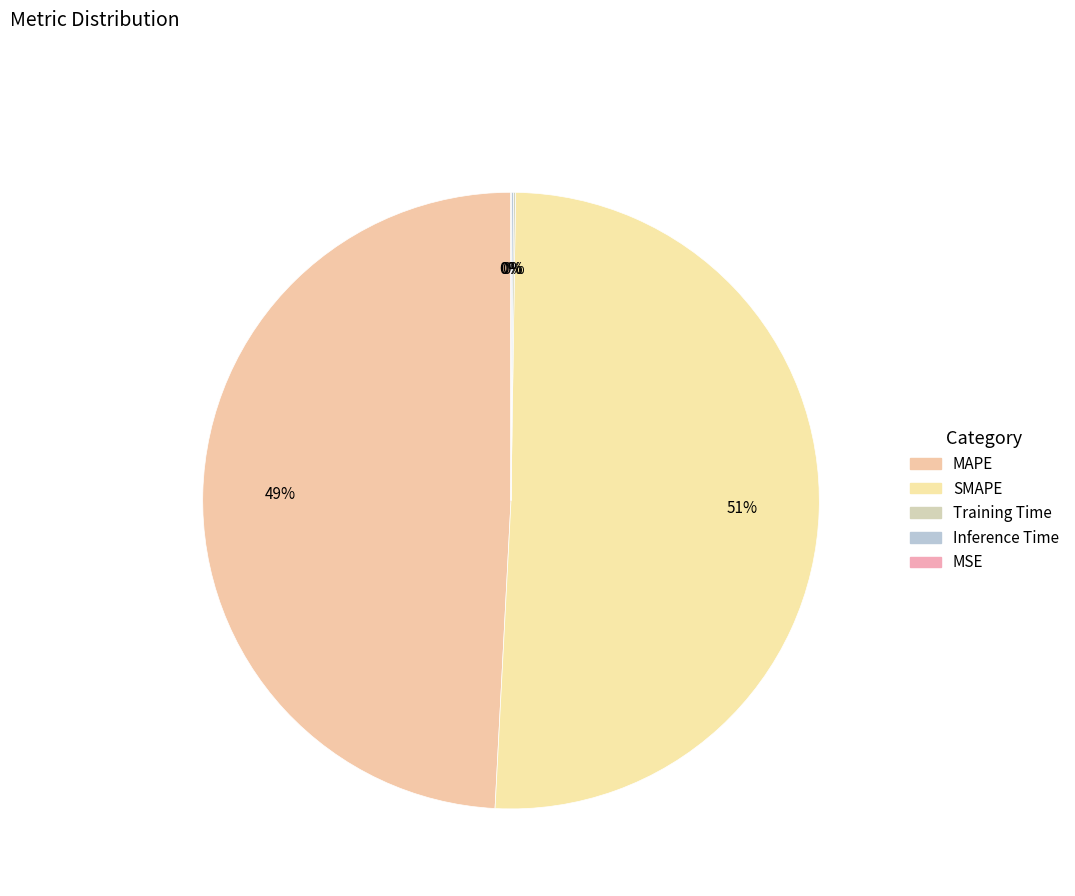

Rank the categories by value from lowest to highest.

MSE, Training Time, Inference Time, MAPE, SMAPE